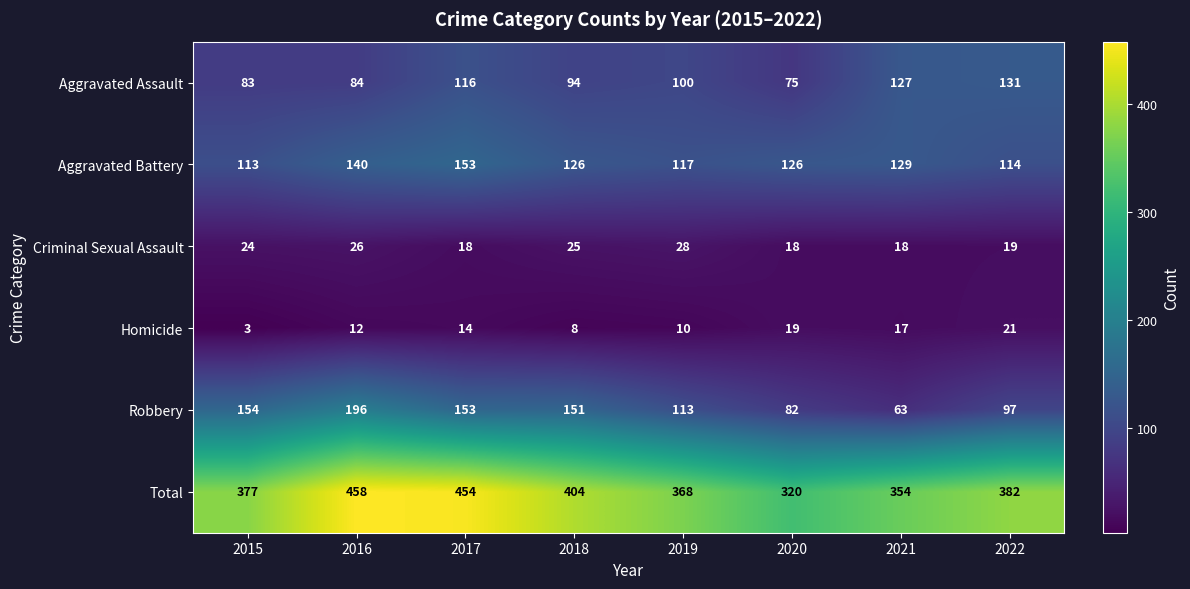

Which series has the largest range (max minus min)?

Total